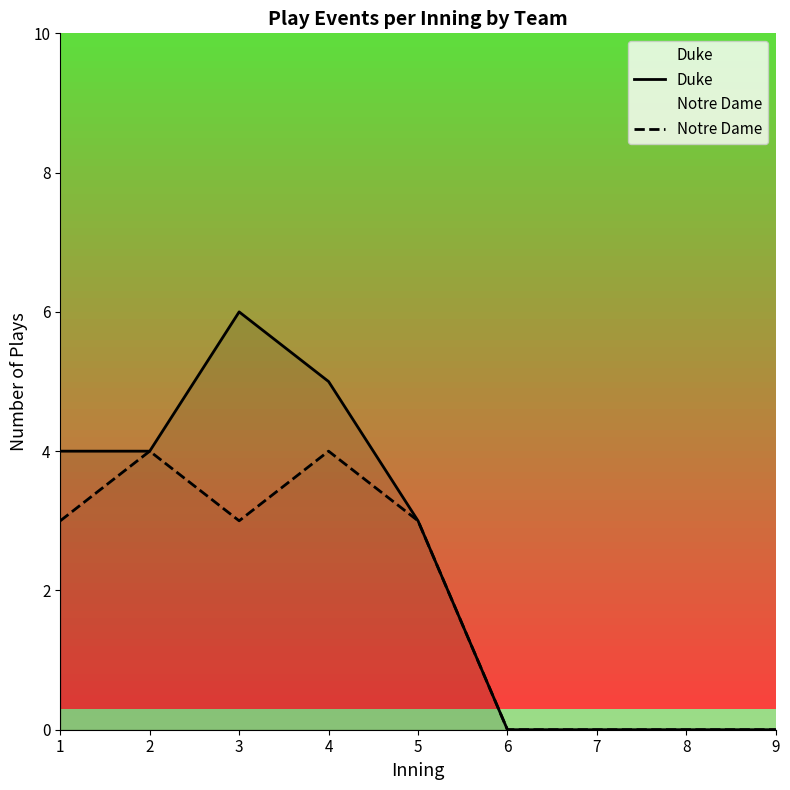

True or false: Notre Dame has a value of 0 at 9.

True